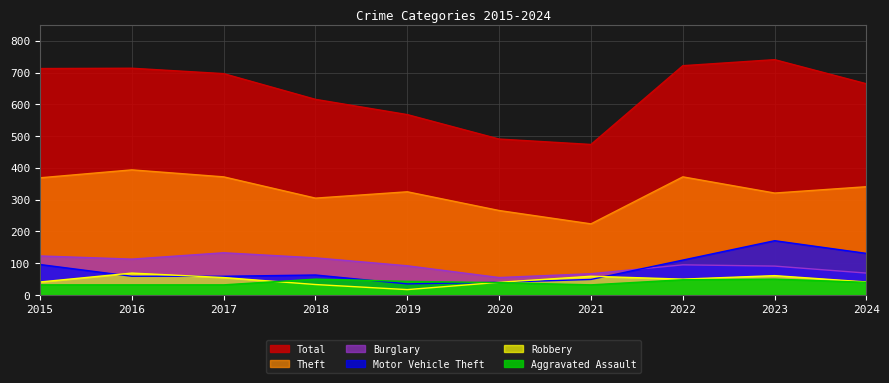

Read the Motor Vehicle Theft value at 2017, to the nearest 50.

50